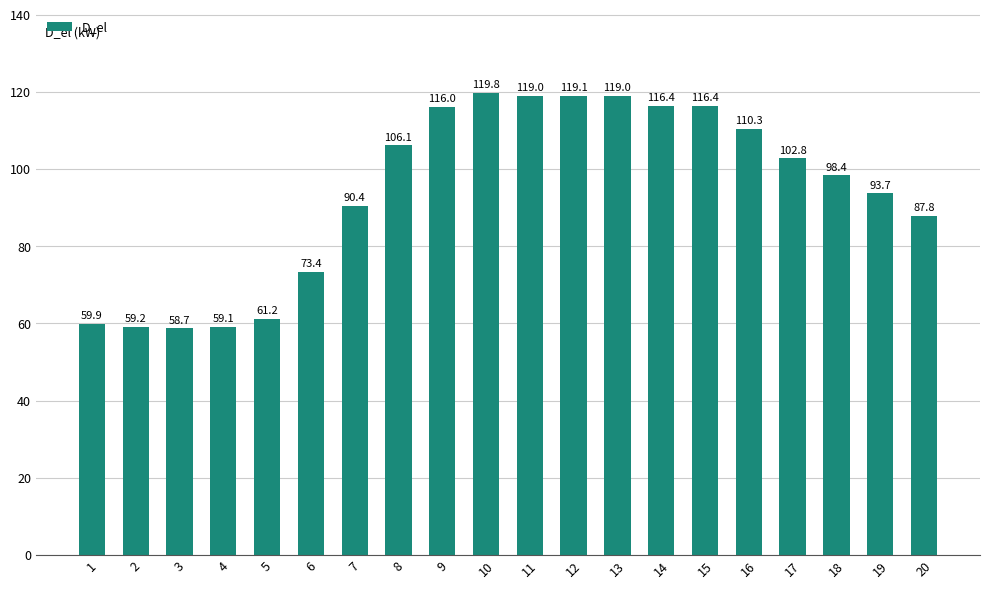

The value at 2 is 59.2. True or false?

True